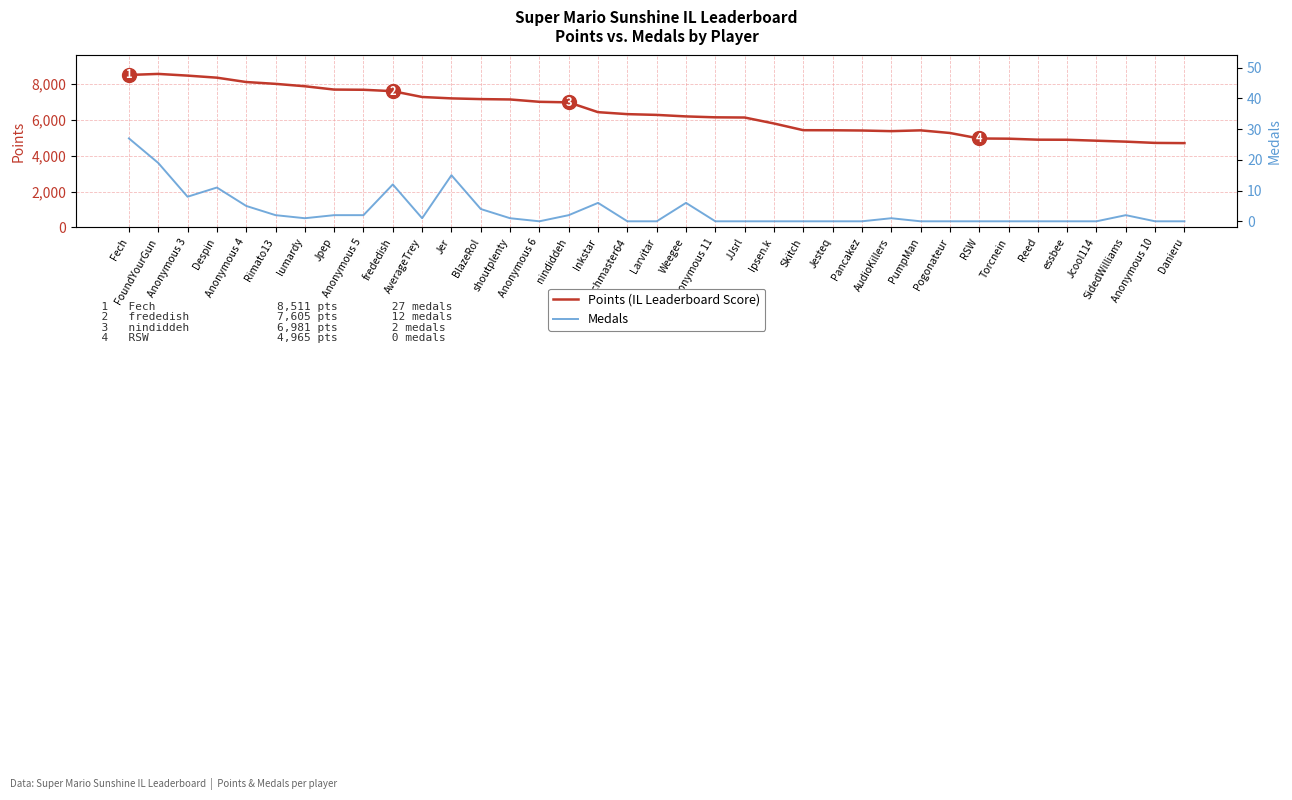

Which series has the widest spread of values?

Points (IL Leaderboard Score)